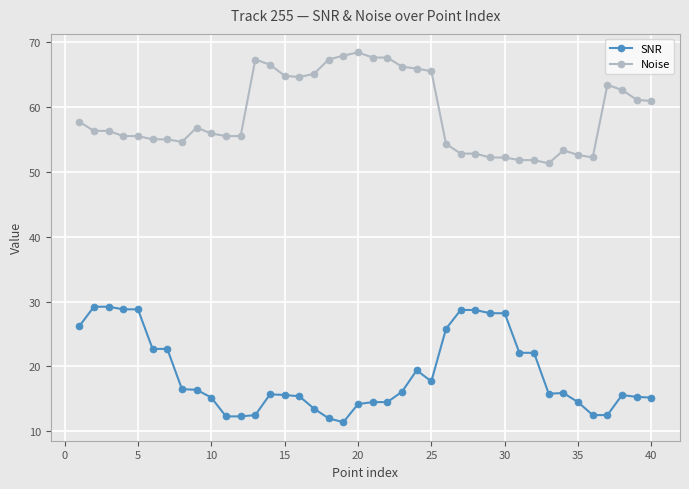

True or false: SNR and Noise cross at least once.

False